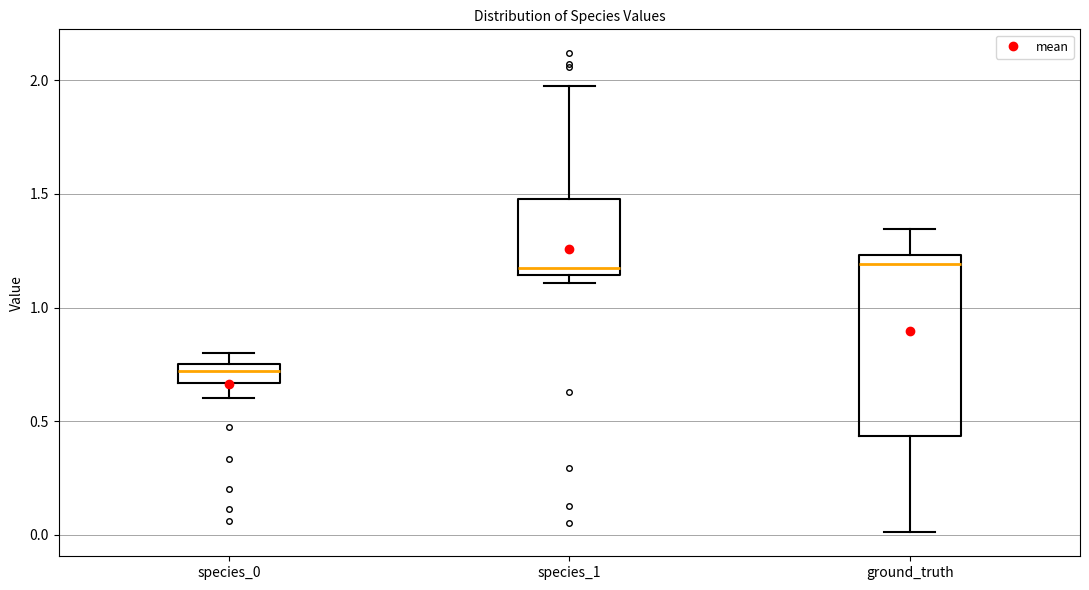

Reading left to right, transcribe this box plot: for each box, give where its median line is, the range the box spans, and where its two whiskers end, as read against the y-axis. The values are not printed on the chart, so give them approximately, as read against the axis.

species_0: median 0.70, box 0.65 to 0.75, whiskers 0.60 to 0.80
species_1: median 1.20, box 1.15 to 1.50, whiskers 1.10 to 2.00
ground_truth: median 1.20, box 0.45 to 1.25, whiskers 0.00 to 1.35